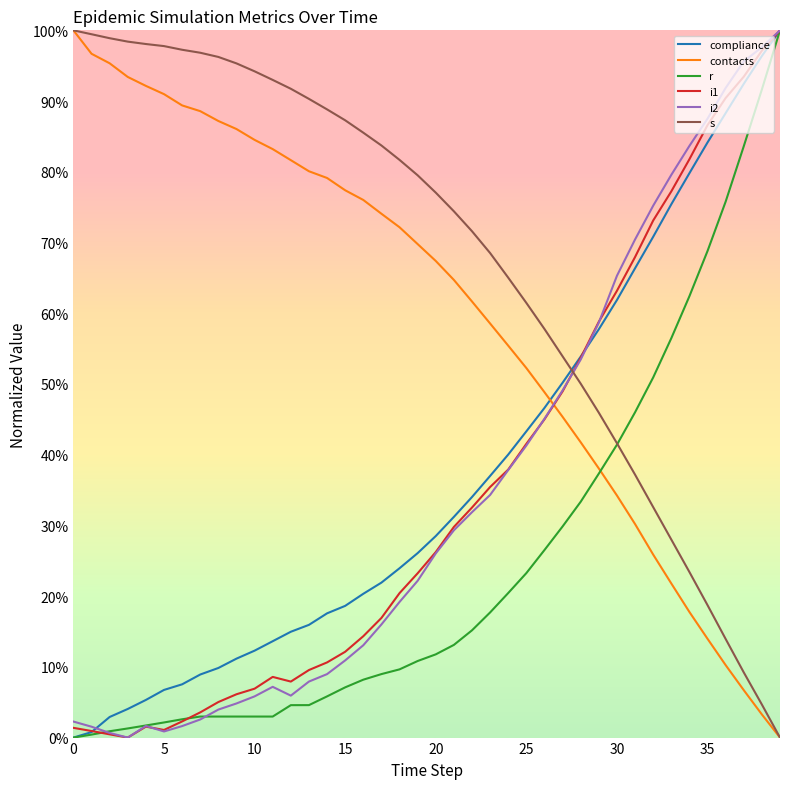

What are all the series names shown in the legend?

compliance, contacts, r, i1, i2, s